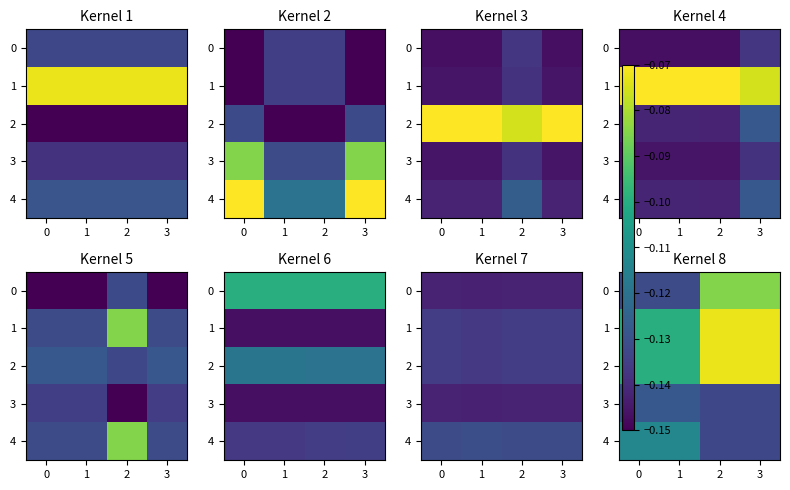

At which category is the sum across all series the highest?

1